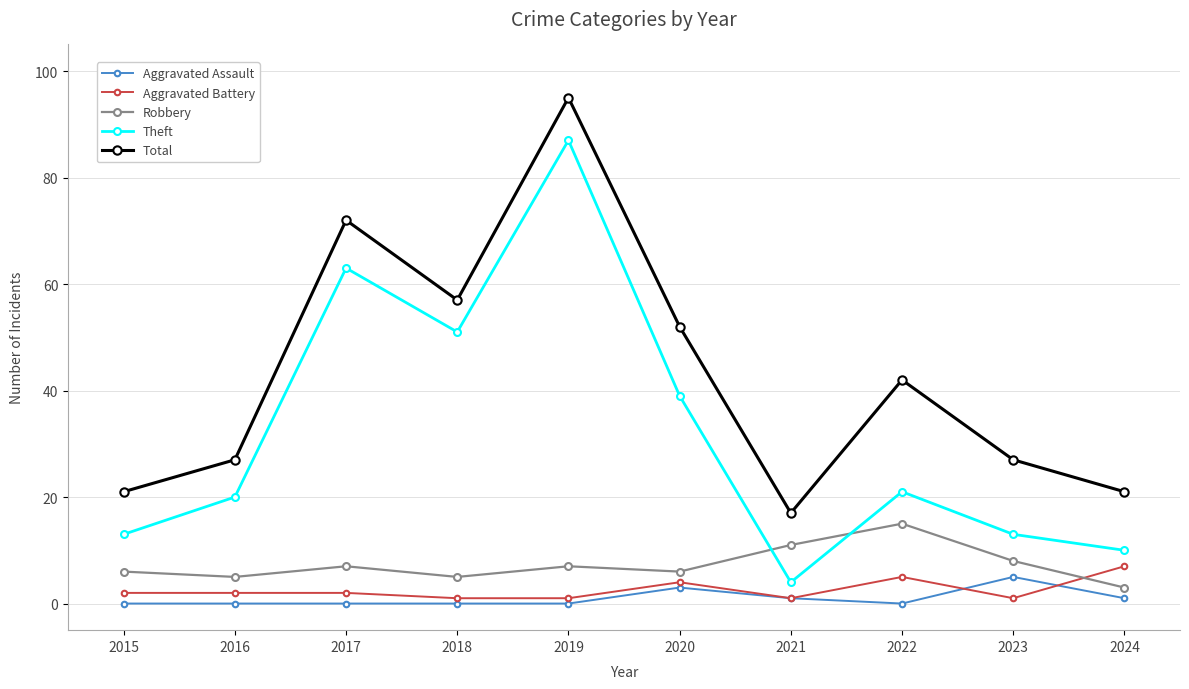

At how many categories does at least one series exceed 76?

1